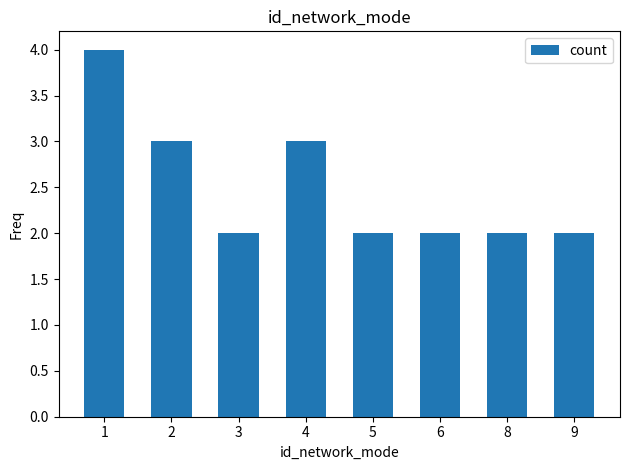

At which category does the chart reach its peak across all series?

1